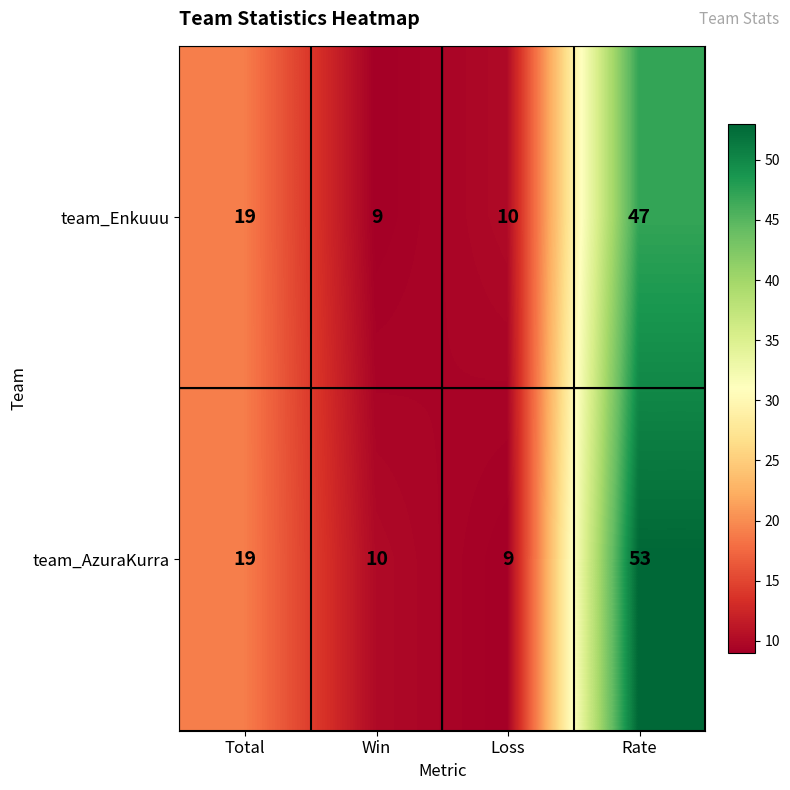

At which category is the sum across all series the highest?

Rate